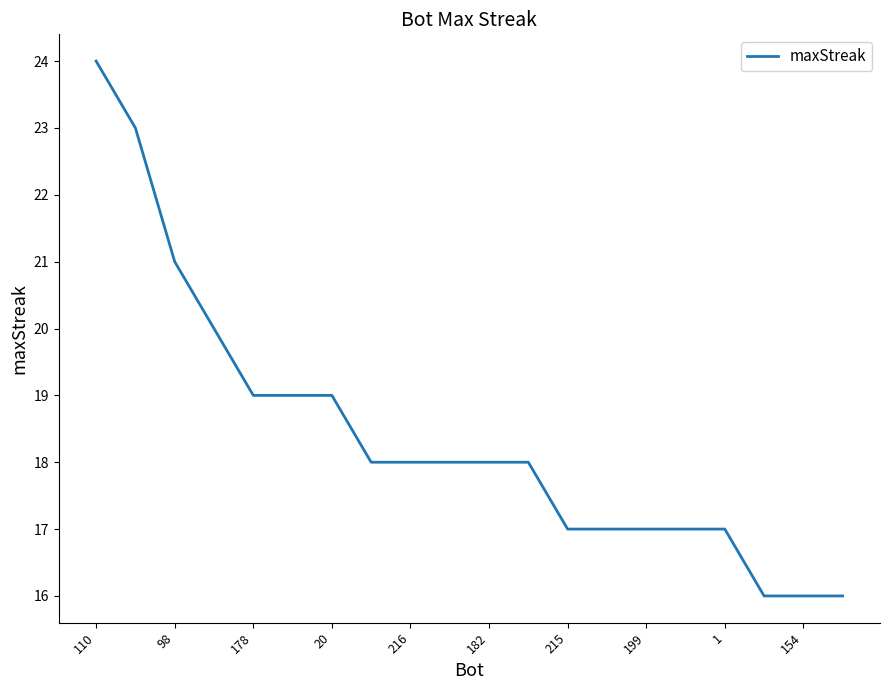

What is the difference between the maximum and minimum values?

8